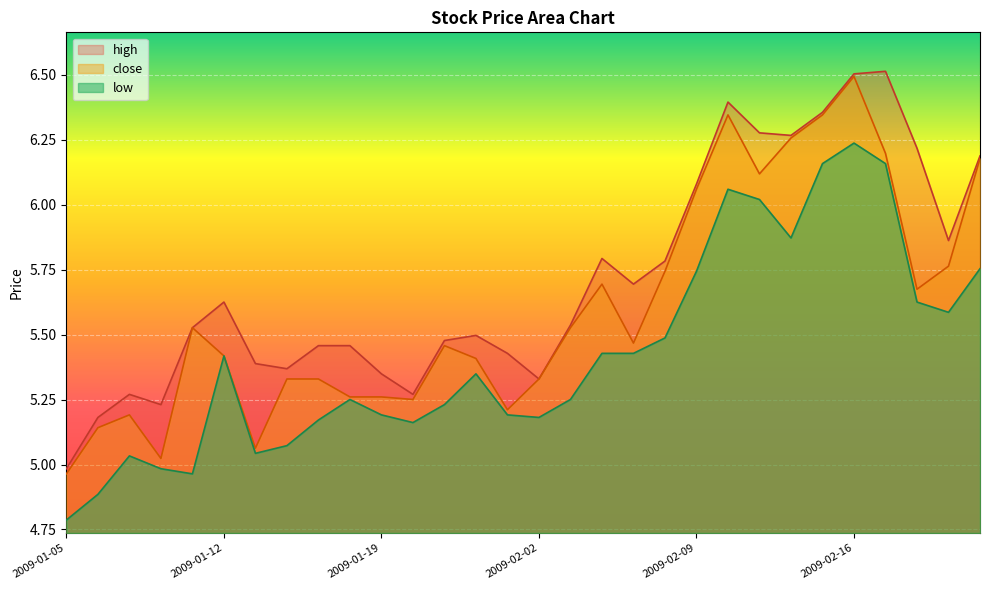

True or false: high and low intersect in this chart.

False